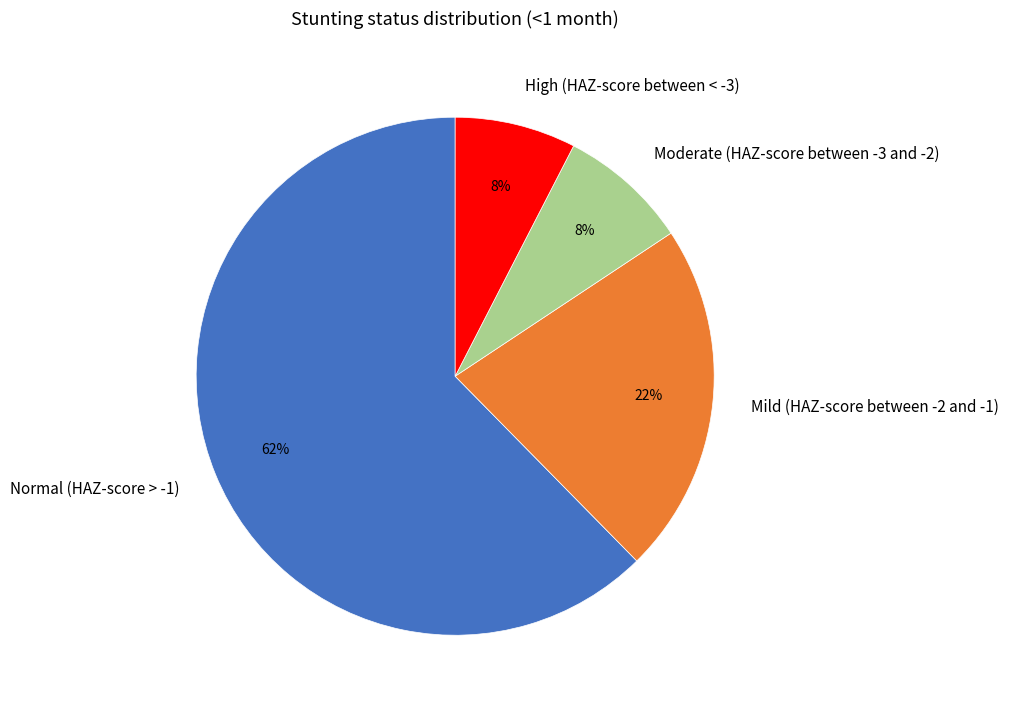

To the nearest percent, what portion does Mild (HAZ-score between -2 and -1) represent?

22%